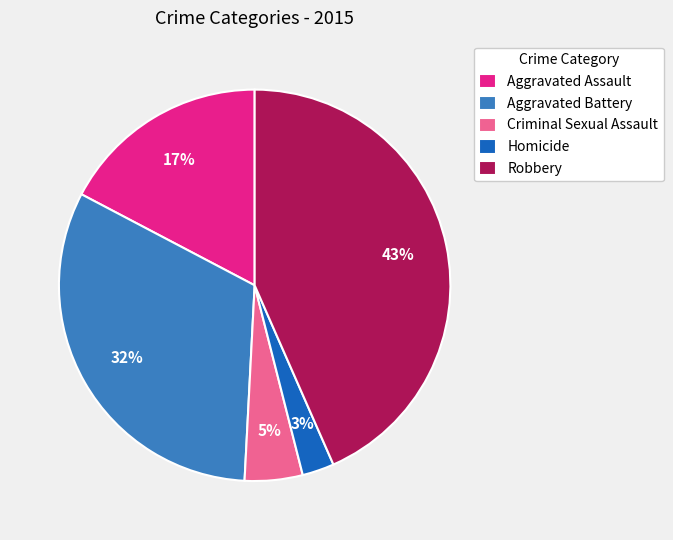

To the nearest percent, what is the average slice percentage?

20%